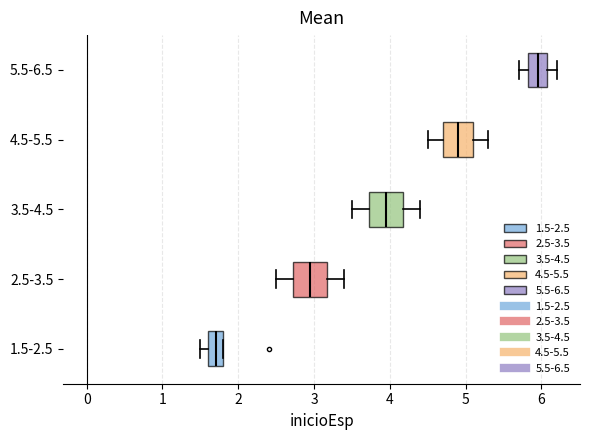

Reading bottom to top, transcribe this box plot: for each box, give where its median line is, the range the box spans, and where its two whiskers end, as read against the x-axis. The values are not printed on the chart, so give them approximately, as read against the axis.

1.5-2.5: median 1.7, box 1.6 to 1.8, whiskers 1.5 to 1.8
2.5-3.5: median 3.0, box 2.7 to 3.2, whiskers 2.5 to 3.4
3.5-4.5: median 4.0, box 3.7 to 4.2, whiskers 3.5 to 4.4
4.5-5.5: median 4.9, box 4.7 to 5.1, whiskers 4.5 to 5.3
5.5-6.5: median 6.0, box 5.8 to 6.1, whiskers 5.7 to 6.2